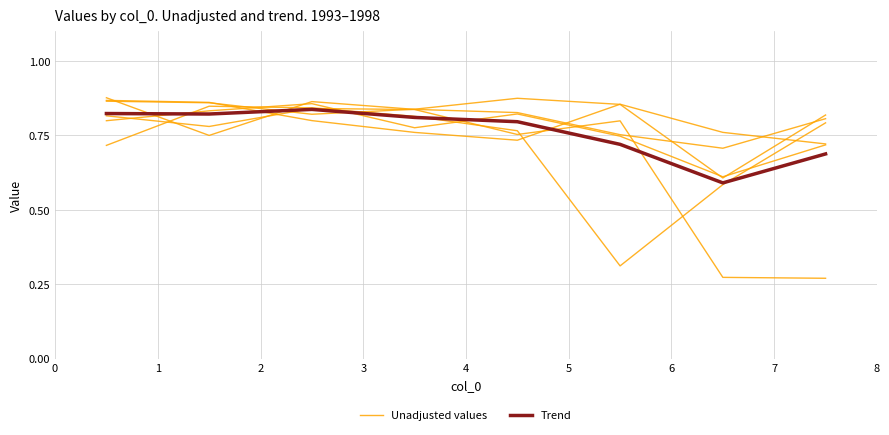

At which category does Unadjusted values reach its first local valley?

4